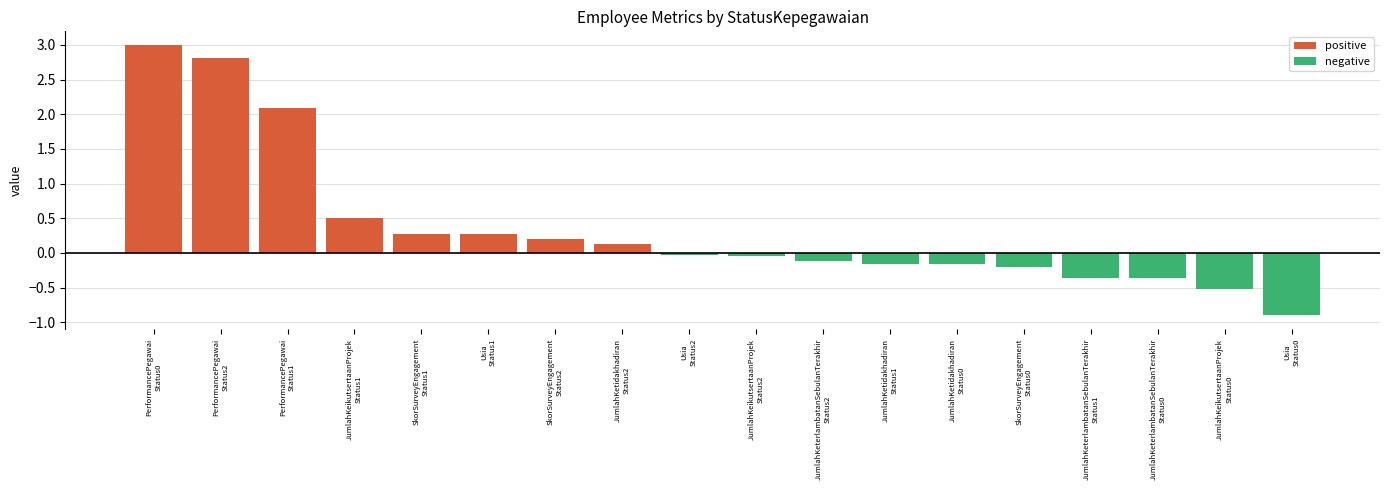

Which series changed the most between PerformancePegawai
Status2 and PerformancePegawai
Status1?

positive